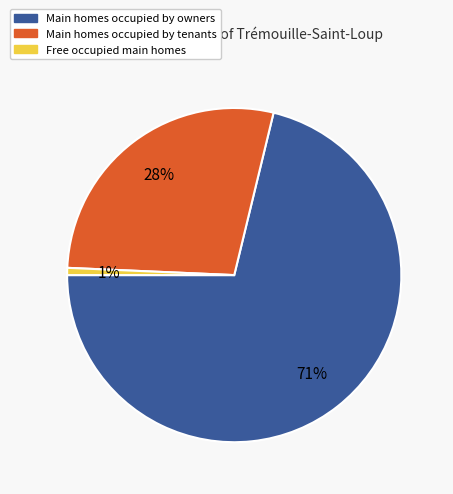

Is there any slice that represents more than half of the pie?

Yes